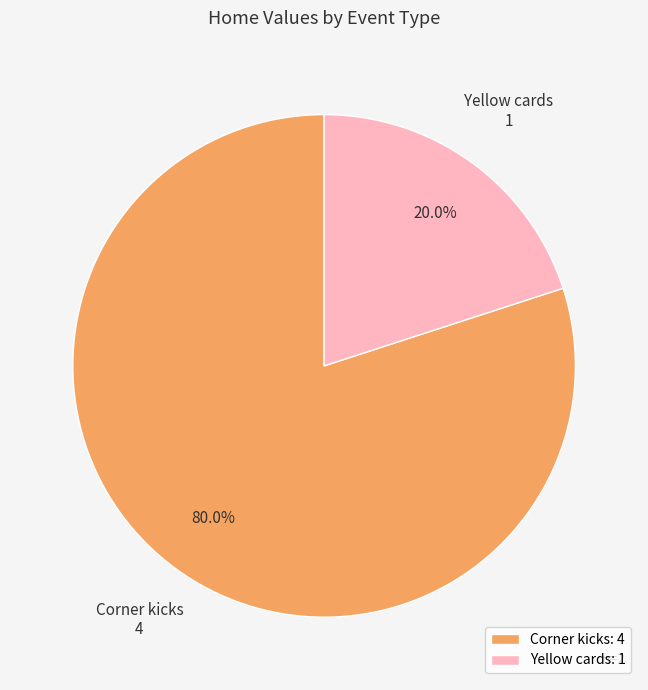

To the nearest percent, what portion does Corner kicks represent?

80%